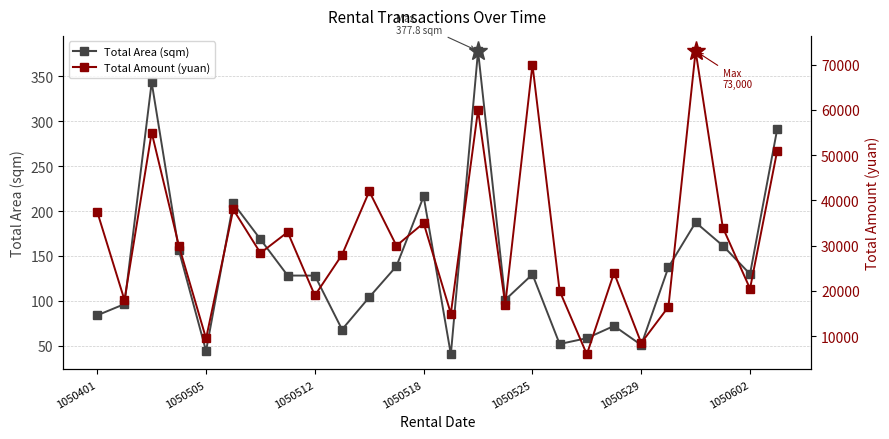

True or false: Total Area (sqm) and Total Amount (yuan) cross at least once.

False